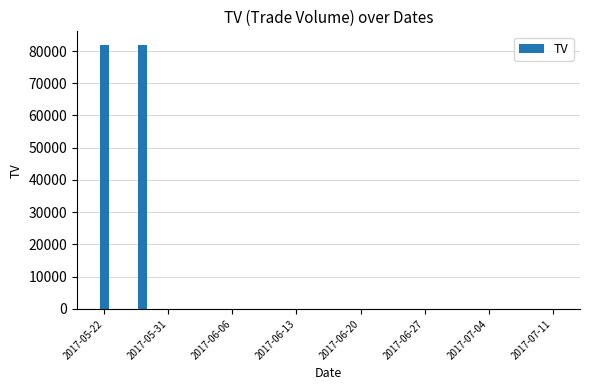

What is the sum of all values?

164000